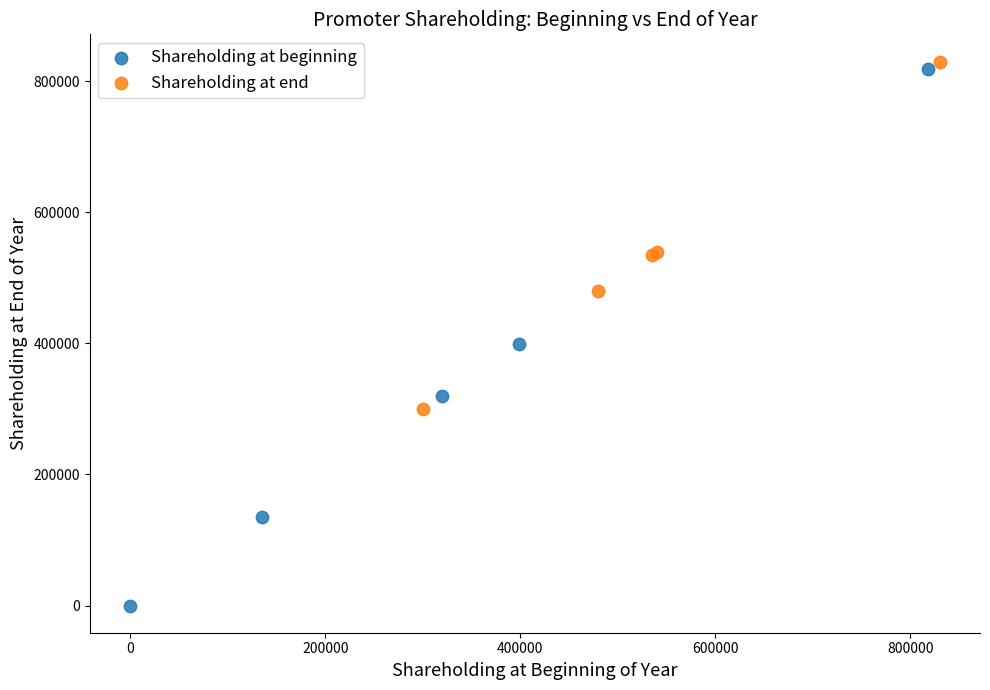

What are all the series names shown in the legend?

Shareholding at beginning, Shareholding at end